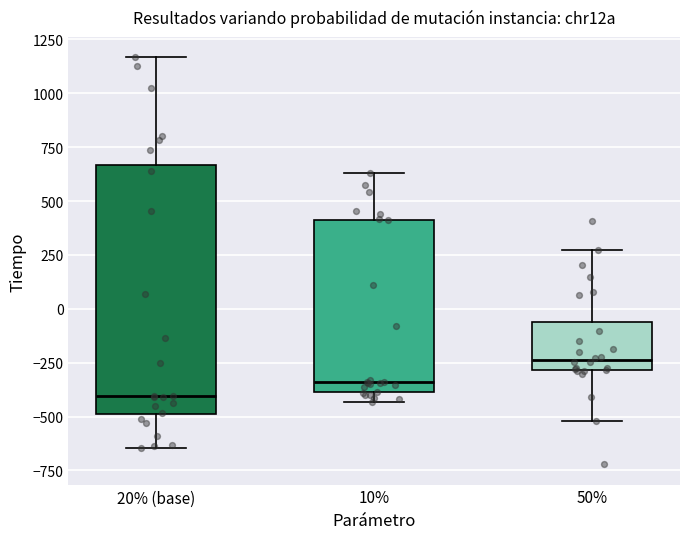

Which box's median line is the highest?

50%